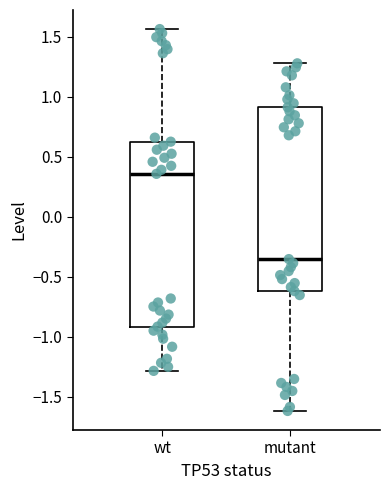

Reading left to right, transcribe this box plot: for each box, give where its median line is, the range the box spans, and where its two whiskers end, as read against the y-axis. The values are not printed on the chart, so give them approximately, as read against the axis.

wt: median 0.35, box -0.90 to 0.65, whiskers -1.30 to 1.55
mutant: median -0.35, box -0.60 to 0.90, whiskers -1.60 to 1.30